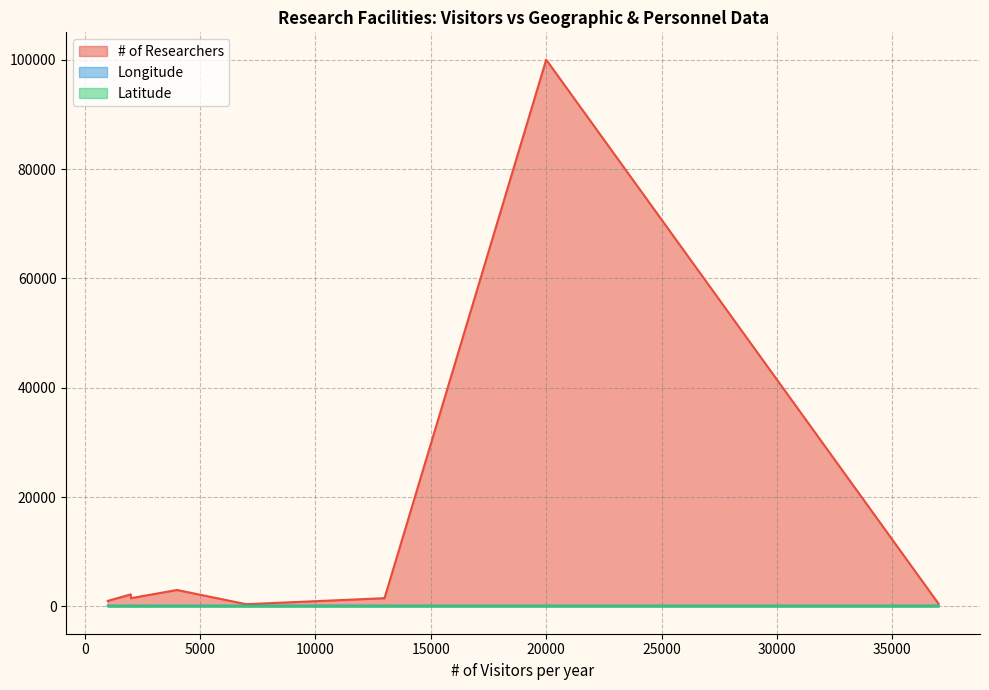

What is the average value of the Longitude series?

139.3